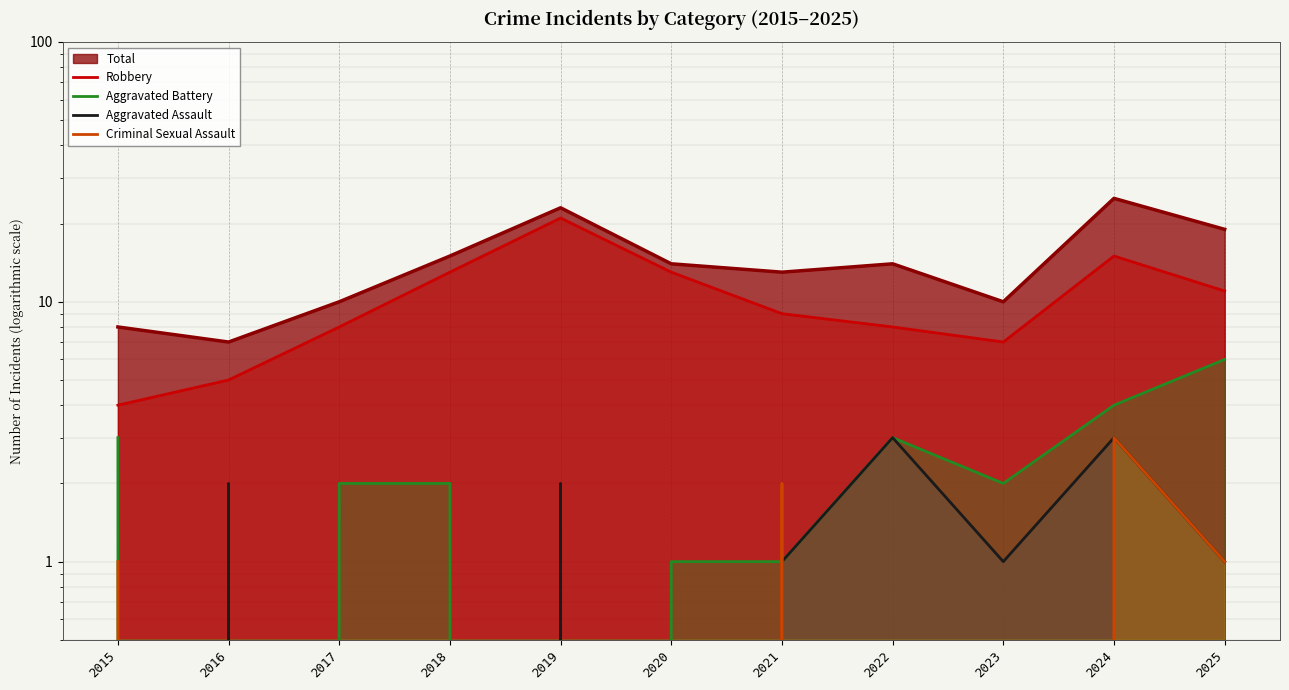

Reading left to right, what are all the values shown in this chart?

Robbery: 2015=4	2016=5	2017=8	2018=13	2019=21	2020=13	2021=9	2022=8	2023=7	2024=15	2025=11
Aggravated Battery: 2015=3	2016=0	2017=2	2018=2	2019=0	2020=1	2021=1	2022=3	2023=2	2024=4	2025=6
Aggravated Assault: 2015=0	2016=2	2017=0	2018=0	2019=2	2020=0	2021=1	2022=3	2023=1	2024=3	2025=1
Criminal Sexual Assault: 2015=1	2016=0	2017=0	2018=0	2019=0	2020=0	2021=2	2022=0	2023=0	2024=3	2025=1